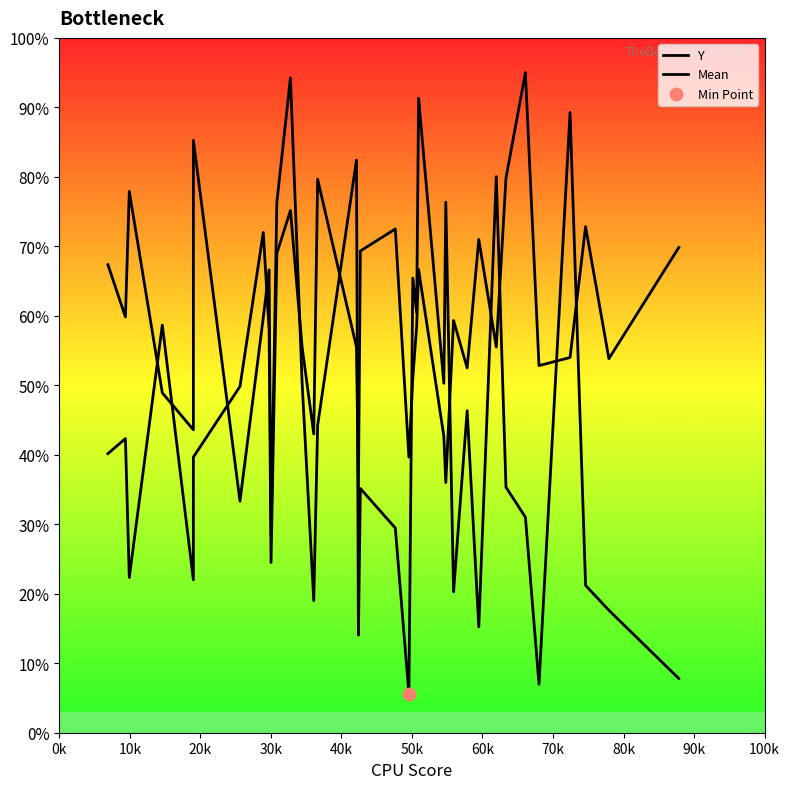

Which series has the largest total across all categories?

Mean